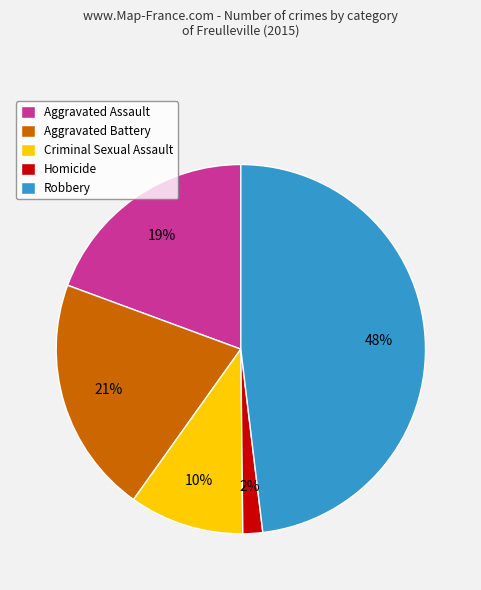

Is the sum of Homicide and Criminal Sexual Assault greater than half?

No